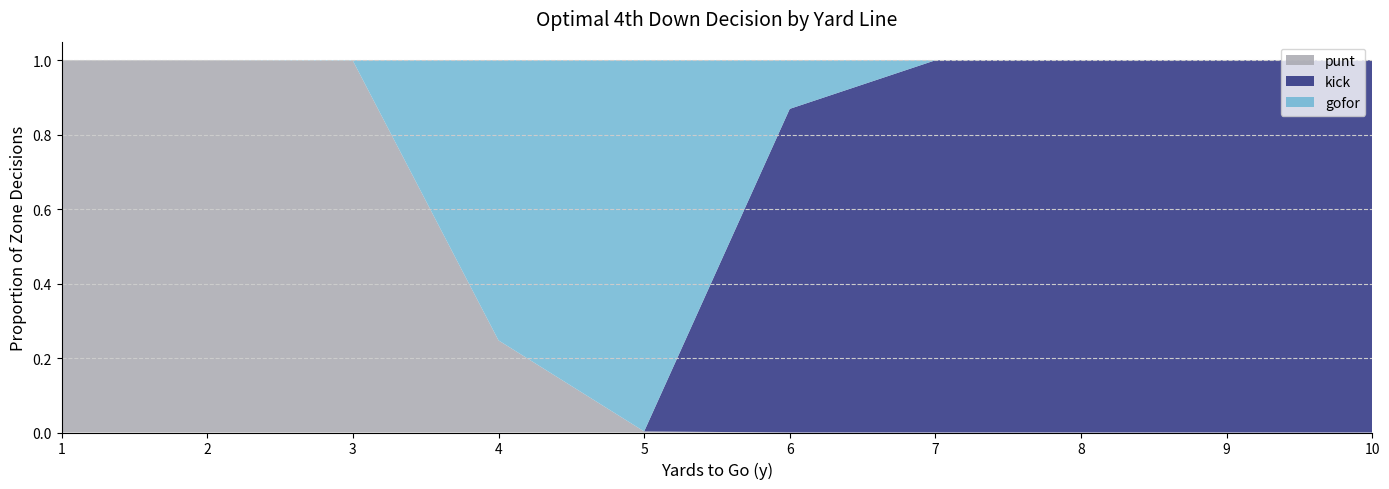

Reading left to right, extract all data points from this chart.

punt: 1.0	1.0	1.0	0.2	0.0	0.0	0.0	0.0	0.0	0.0
kick: 0.0	0.0	0.0	0.0	0.0	0.9	1.0	1.0	1.0	1.0
gofor: 0.0	0.0	0.0	0.8	1.0	0.1	0.0	0.0	0.0	0.0